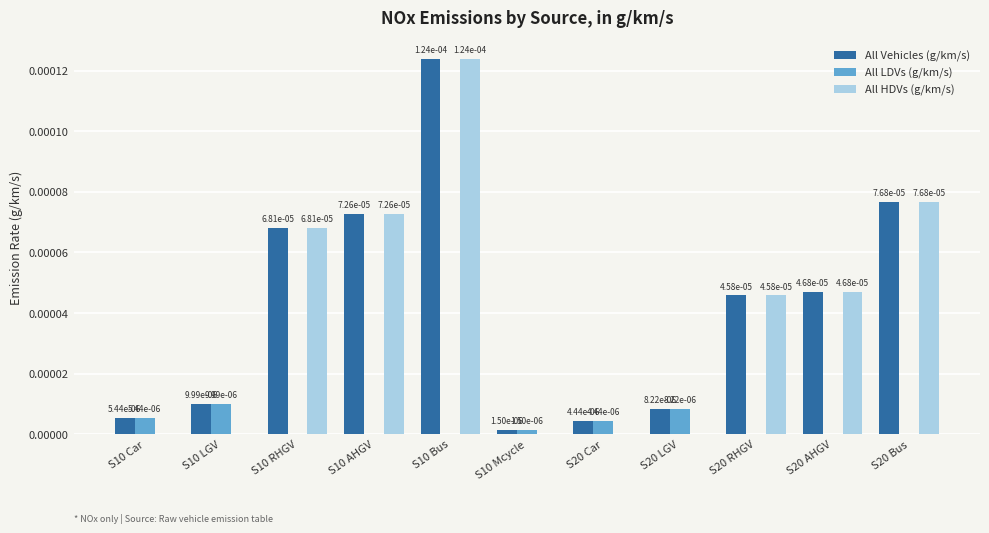

Is it true that All LDVs (g/km/s) equals 0.0 at S10 LGV?

True